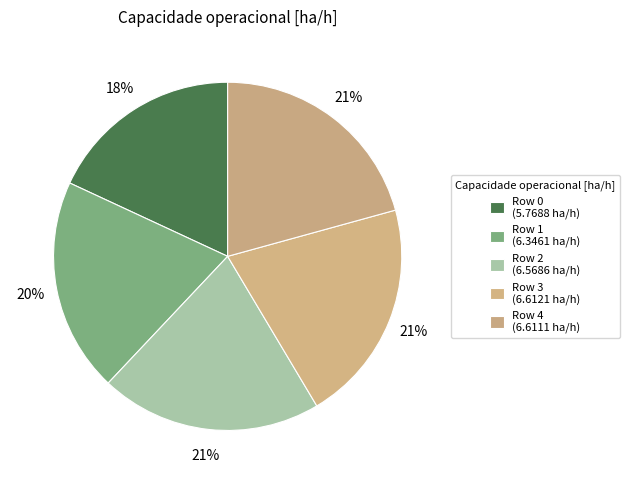

Count the number of slices in the pie.

5